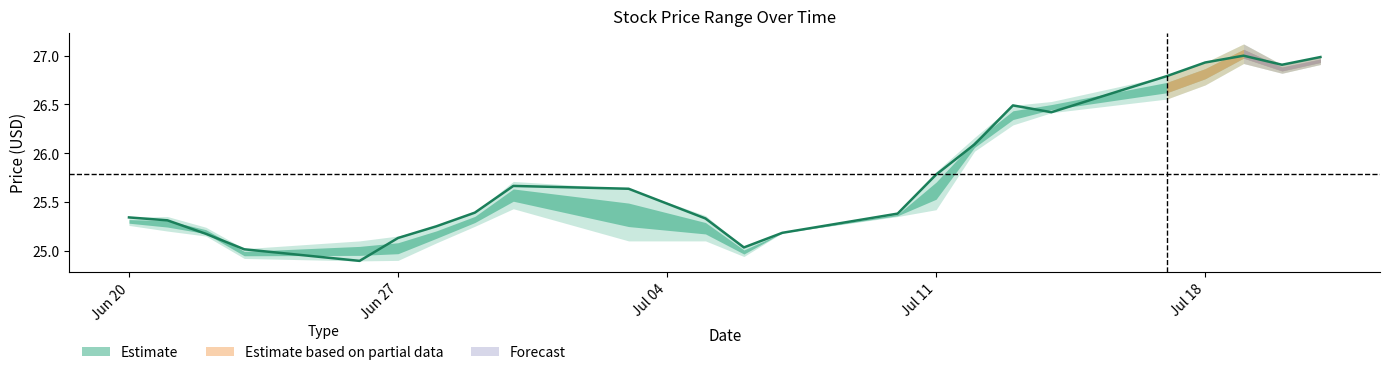

What is the difference between the second highest and minimum values?

2.1